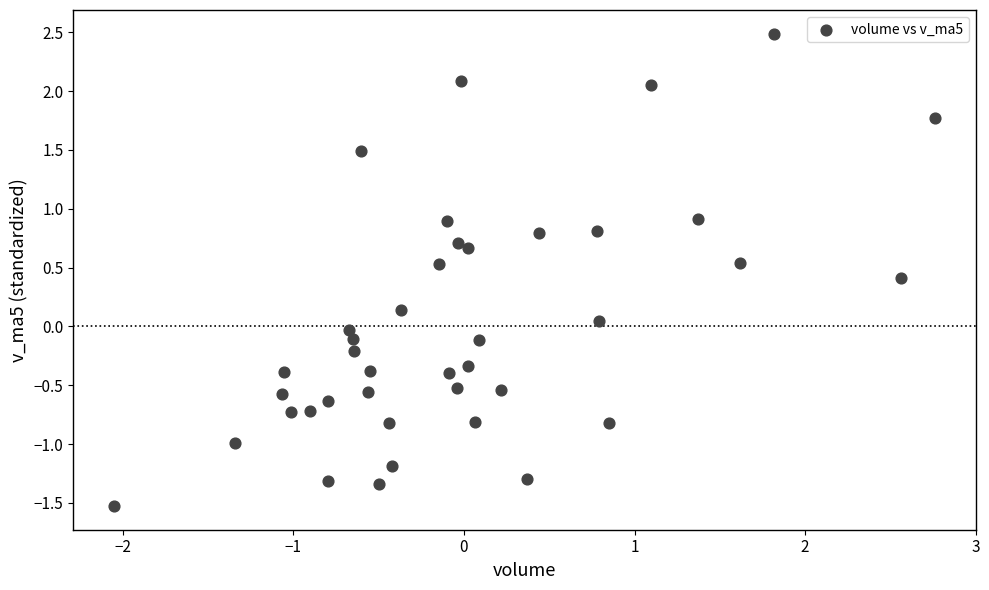

What is the range of X values (max minus min)?

4.8